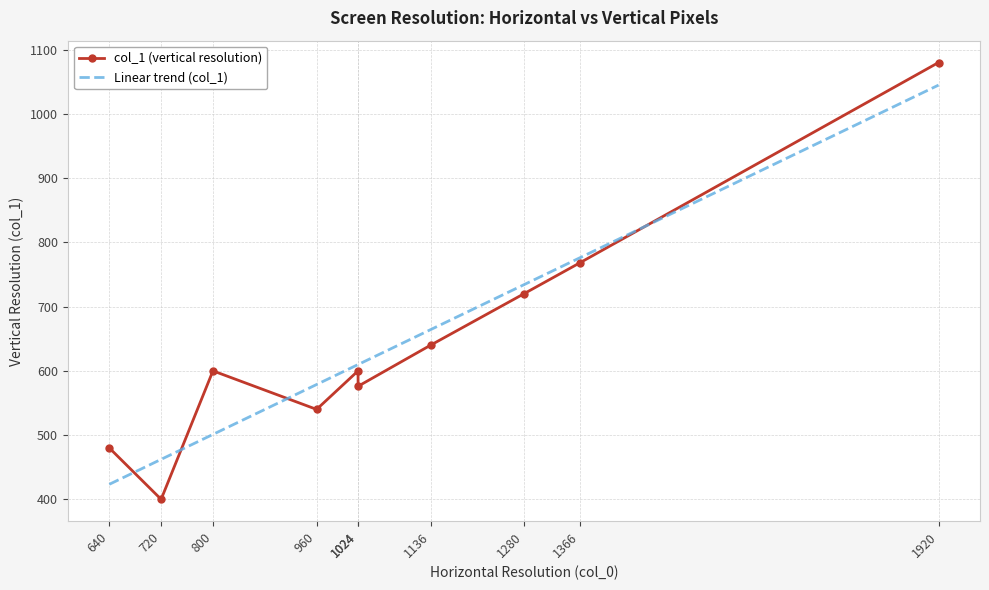

List the labels in order of Linear trend (col_1) value, largest first.

1920, 1366, 1280, 1136, 1024, 1024, 960, 800, 720, 640